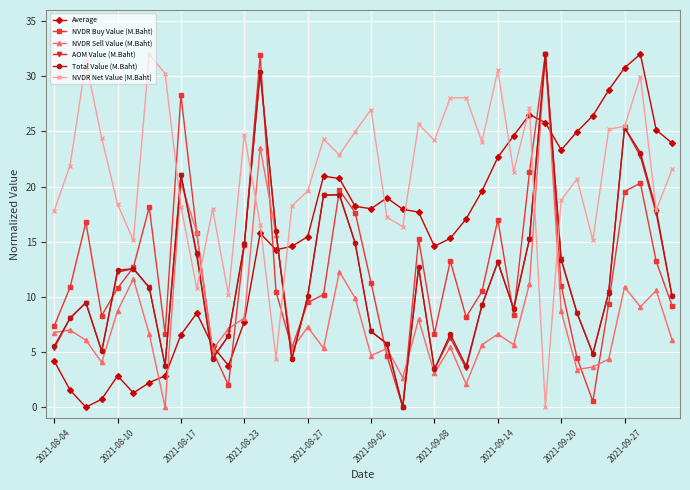

How many positive values does the Total Value (M.Baht) series have?

39